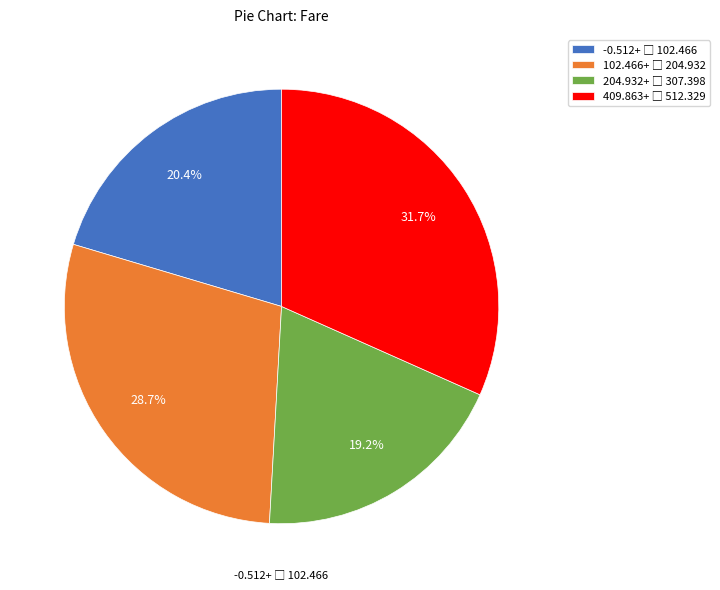

Does any single category account for the majority?

No